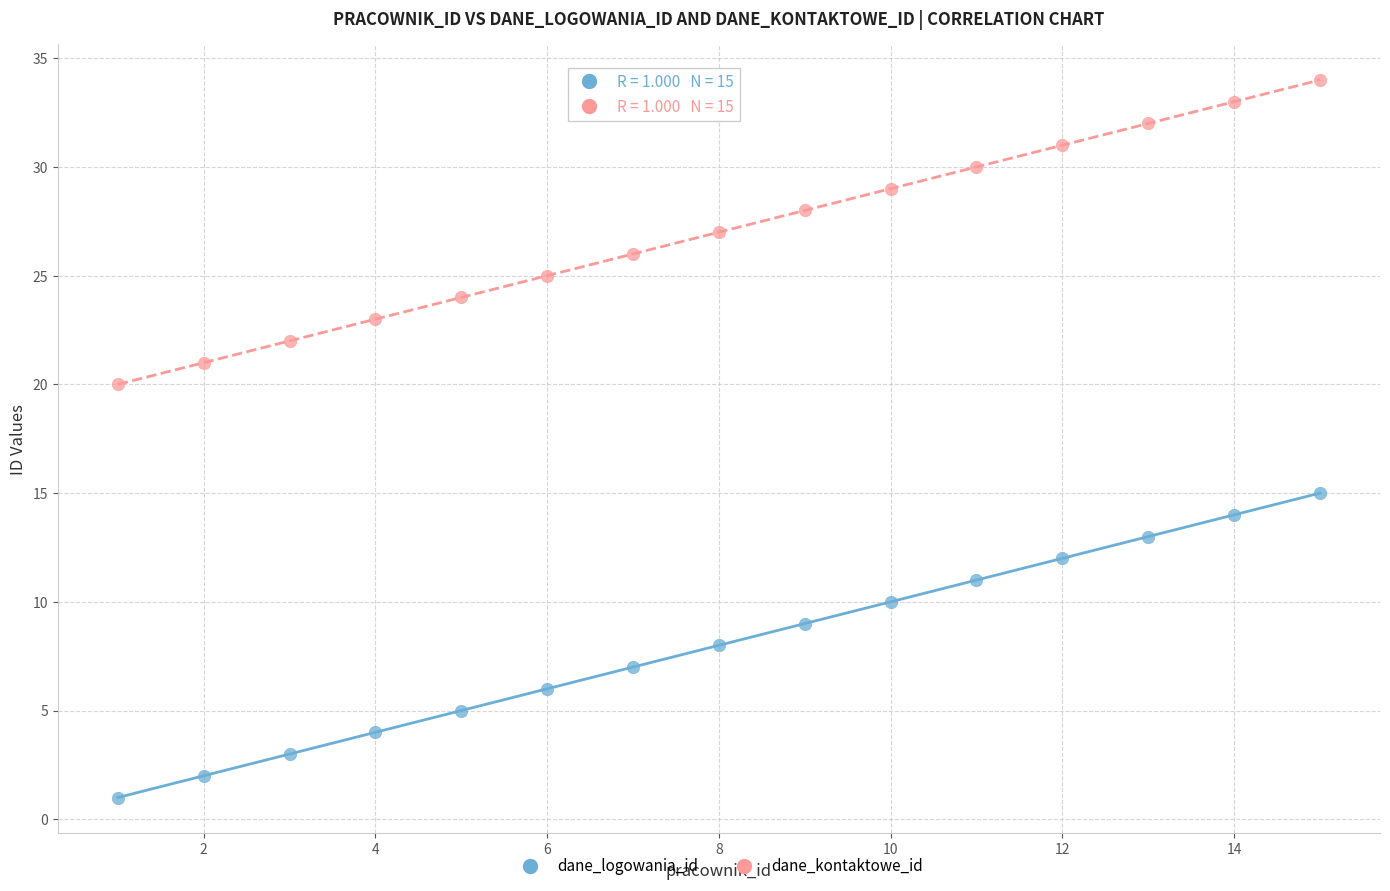

What are all the series names shown in the legend?

dane_logowania_id, dane_kontaktowe_id